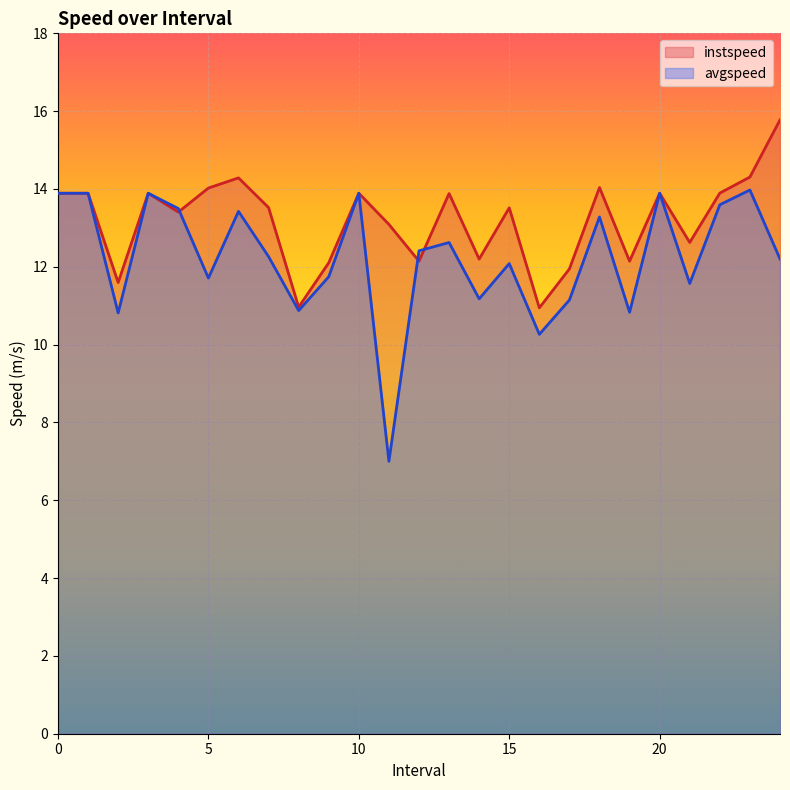

What is the difference between the maximum and minimum values in the avgspeed series?

7.0